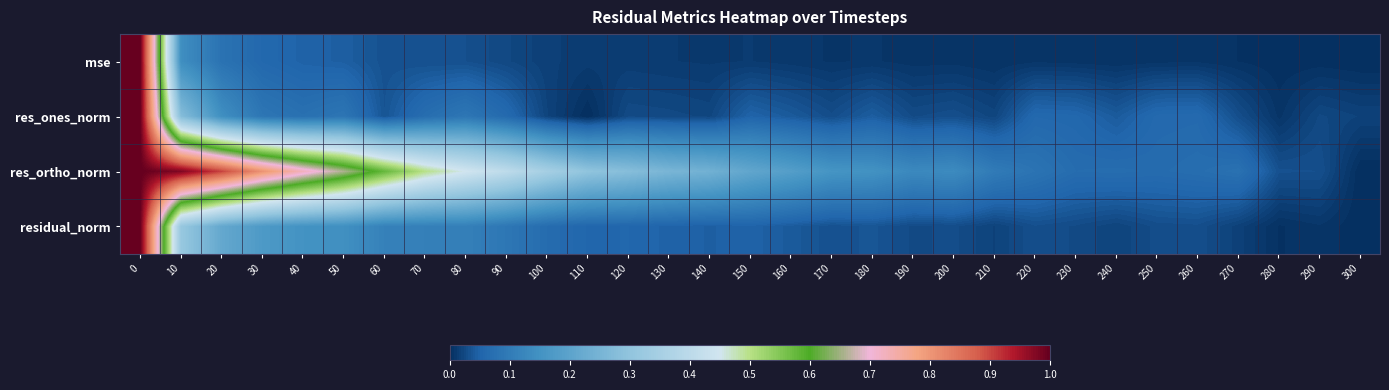

Which has a higher value, 140 or 160?

140